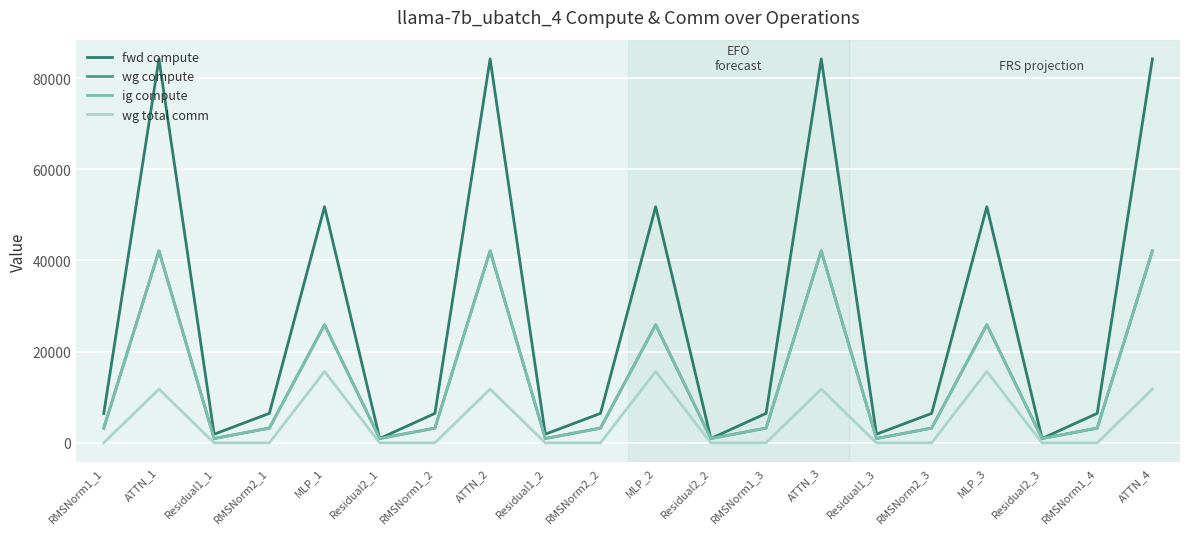

What is the sum of all wg total comm values?

94065.1